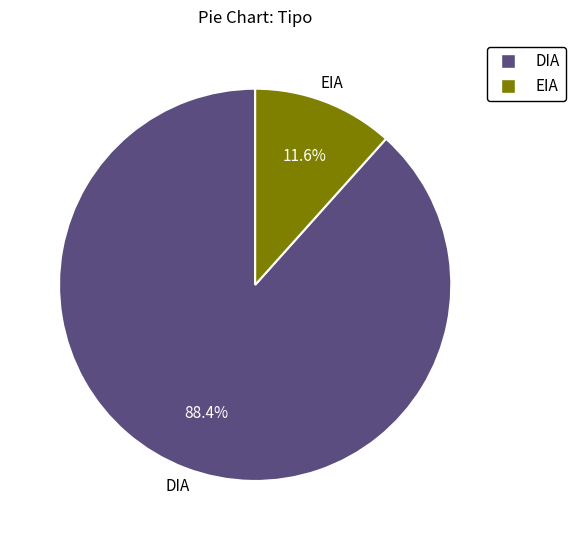

Which has a higher value, EIA or DIA?

DIA